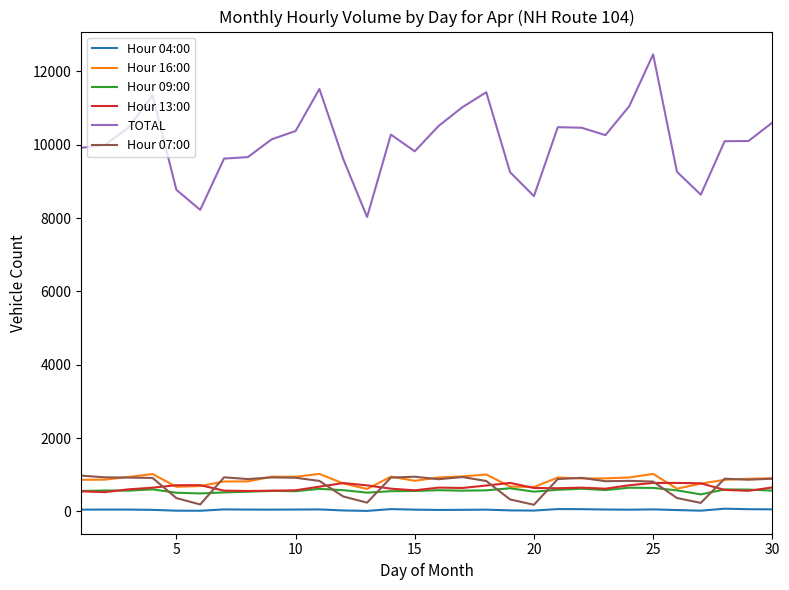

Which series has the largest range (max minus min)?

TOTAL